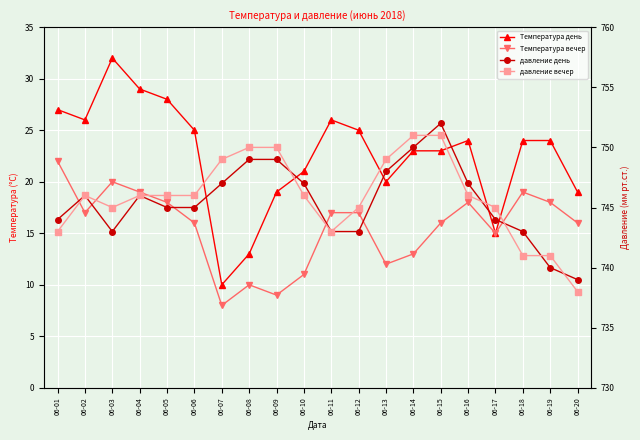

What is the value of the Температура вечер point at the 7th from the left?

8